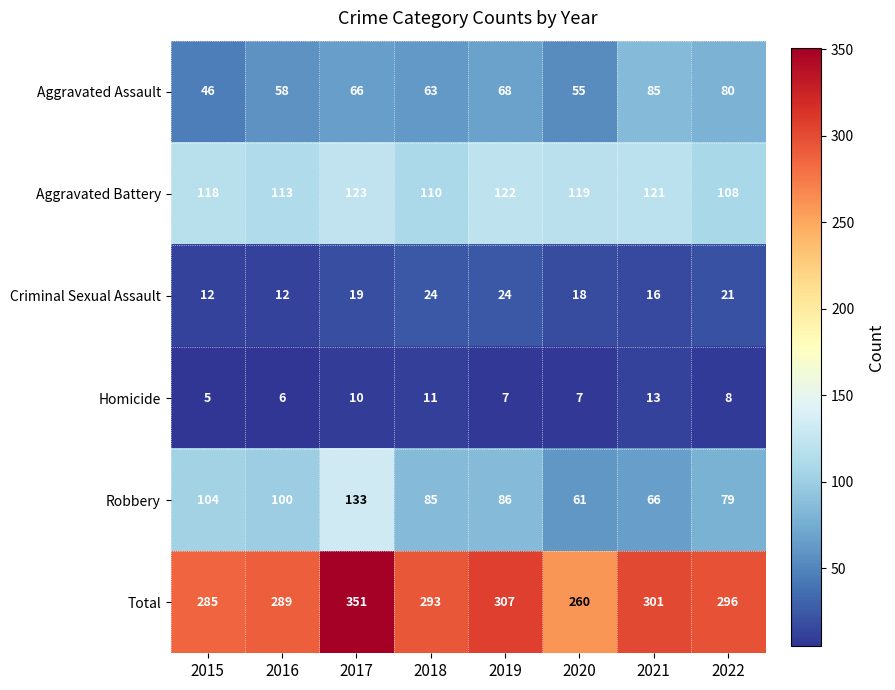

Count the Criminal Sexual Assault values in the range 16 to 24.

6